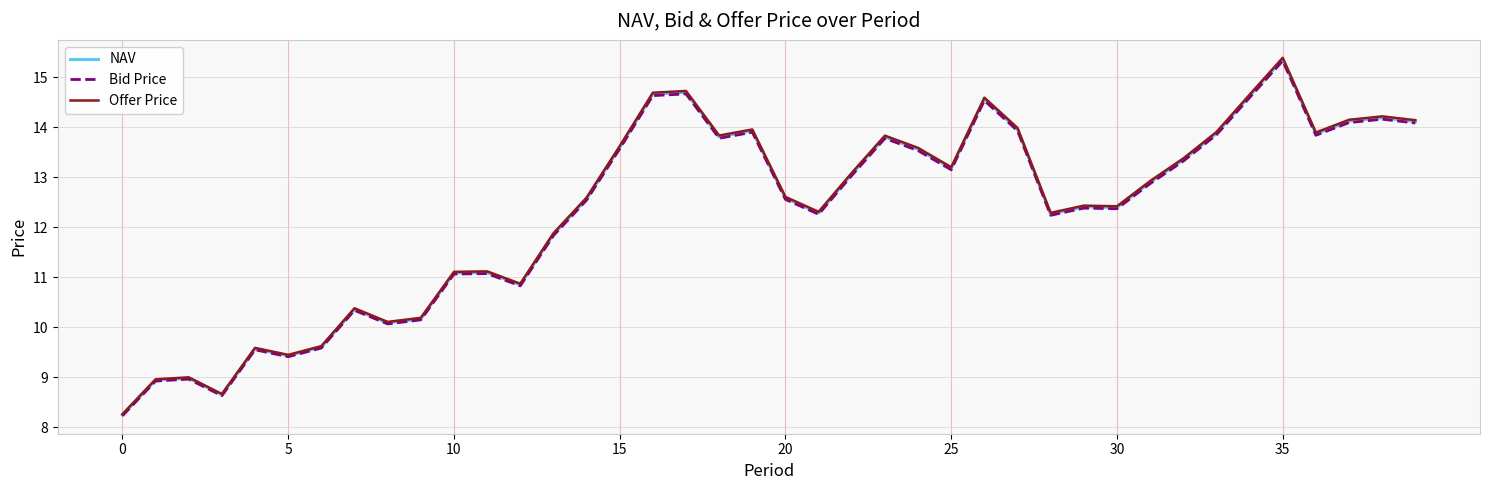

What is the maximum value shown in the chart?

15.4